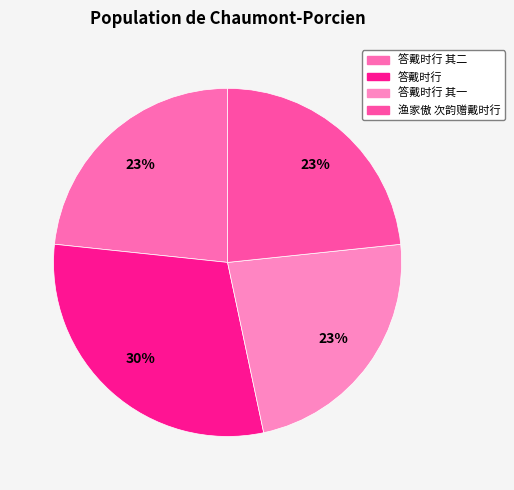

The 答戴时行 其一 slice represents 14% of the pie. True or false?

False